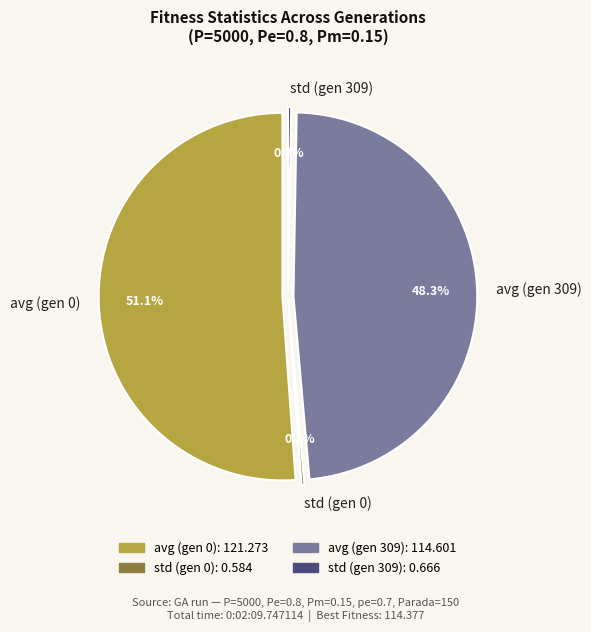

Which category accounts for the majority?

avg (gen 0)